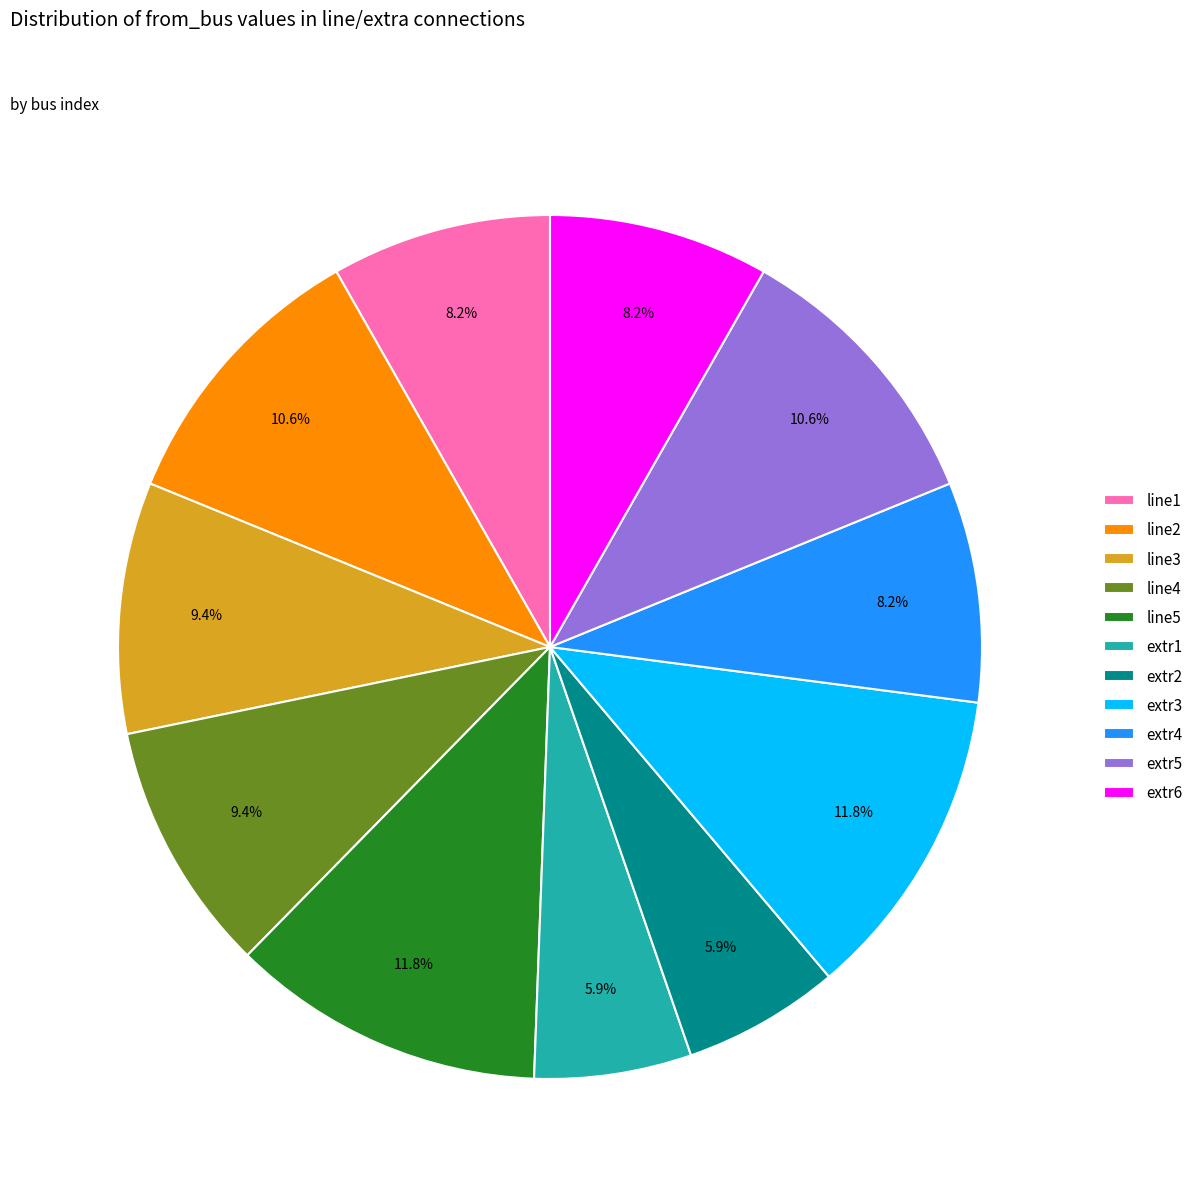

Is it true that extr4 is 8% of the pie?

True